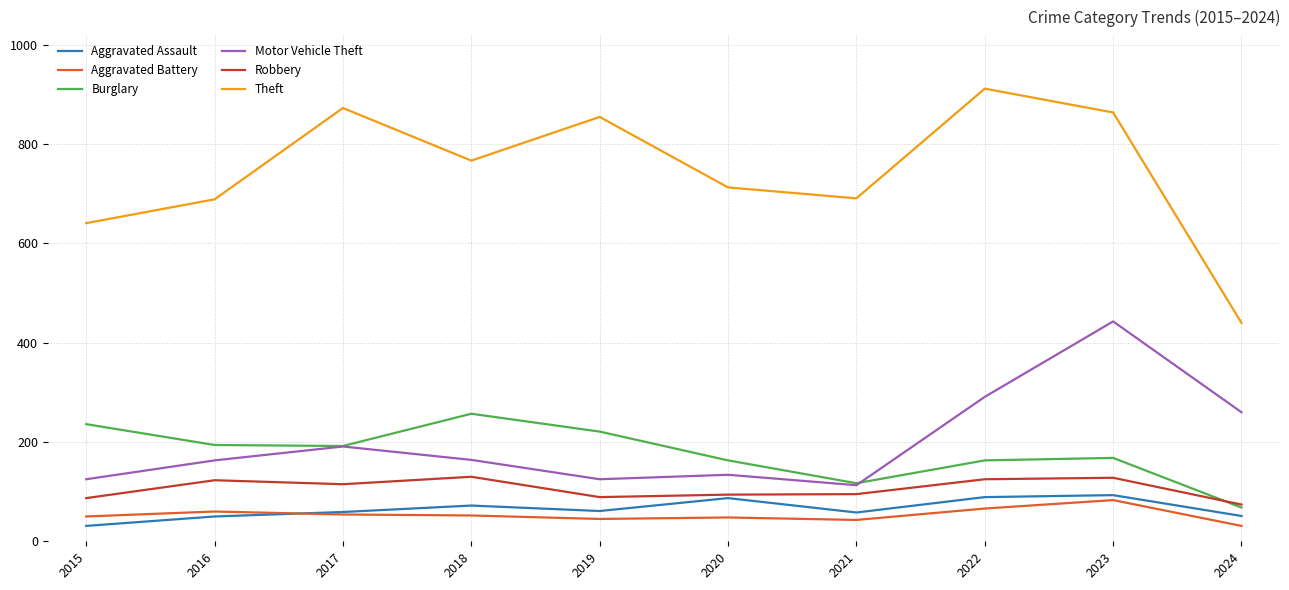

The Robbery series shows 89 at 2019. True or false?

True